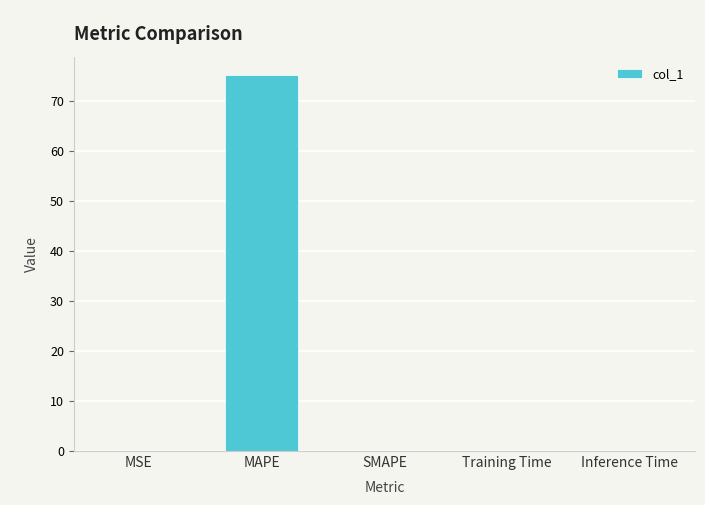

What is the change in value from MAPE to Training Time?

-75.2